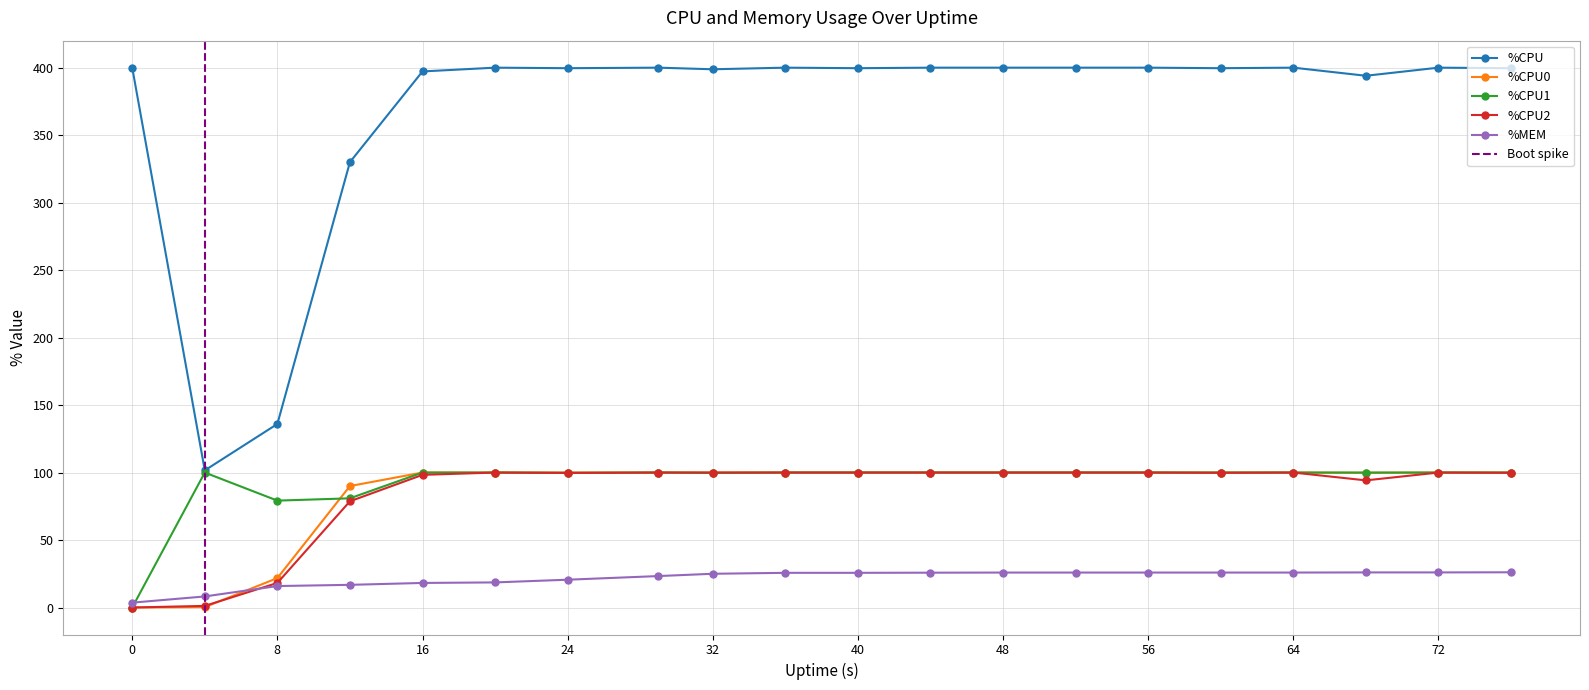

True or false: %CPU1 and %CPU2 cross at least once.

False